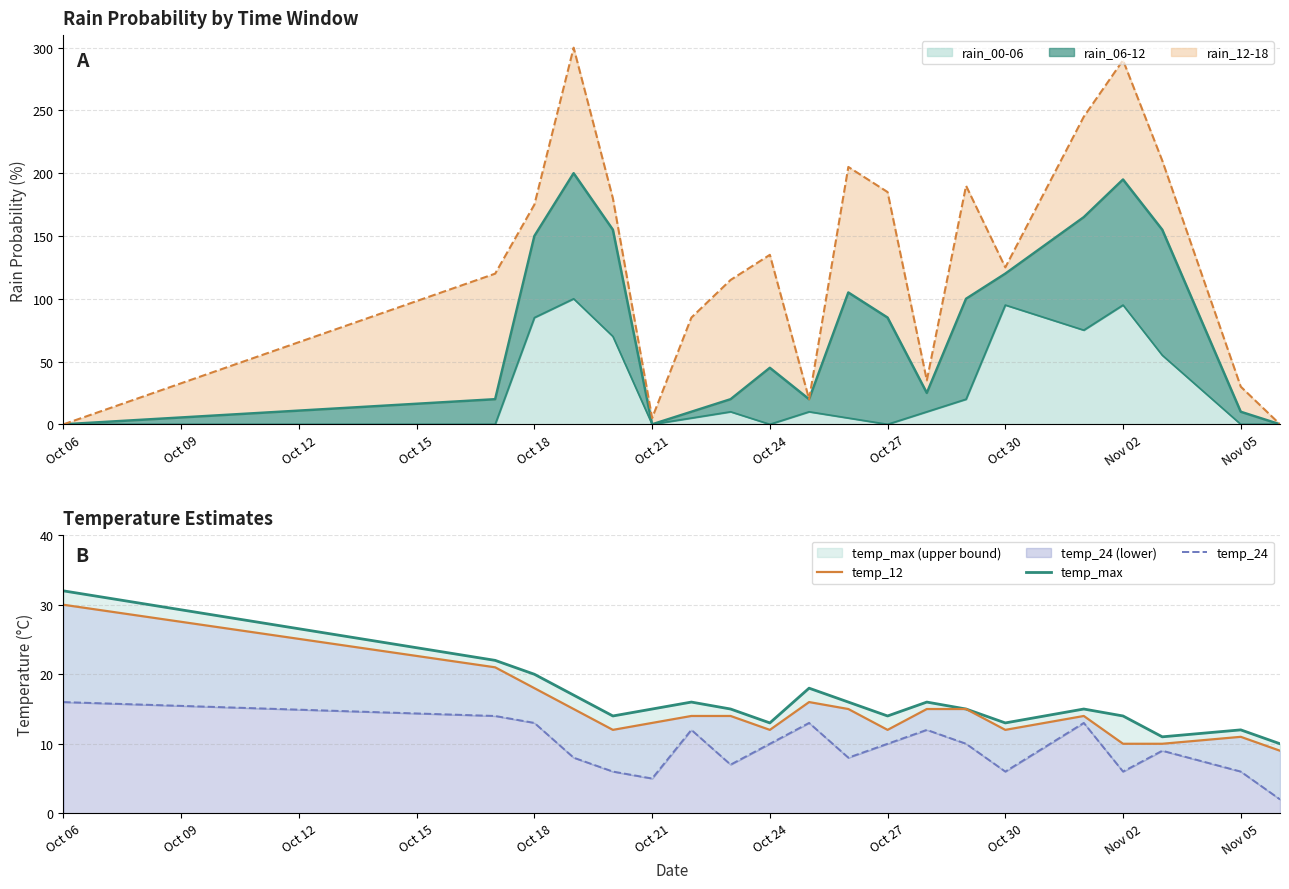

True or false: temp_12 has a value of 13 at Oct 21.

True